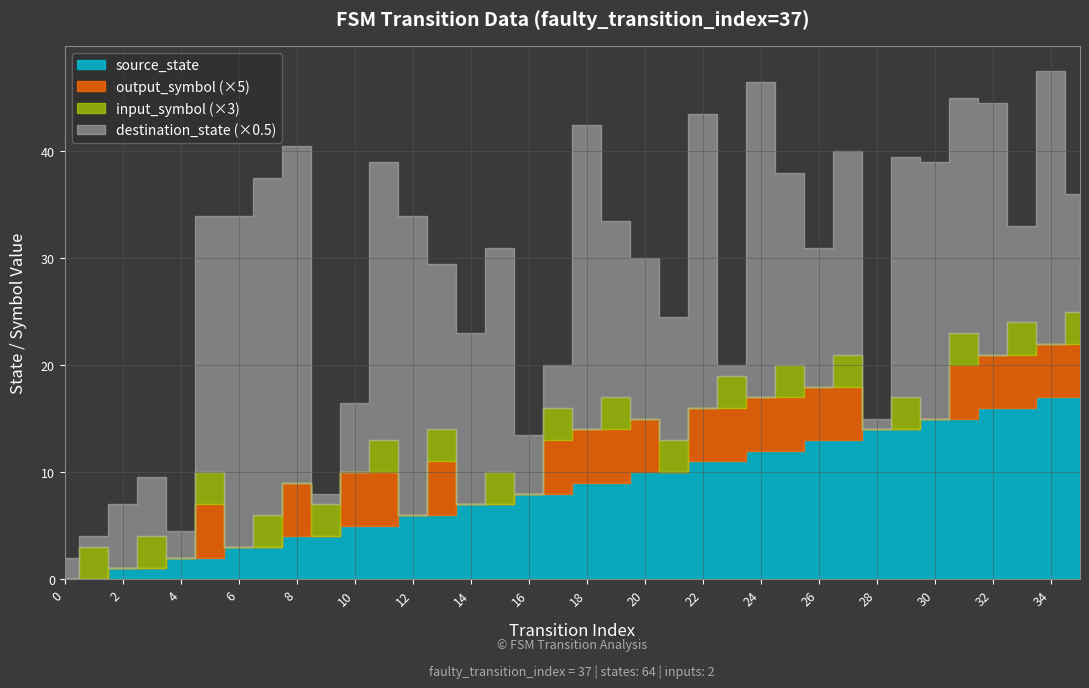

How many positive values does the input_symbol_num series have?

18